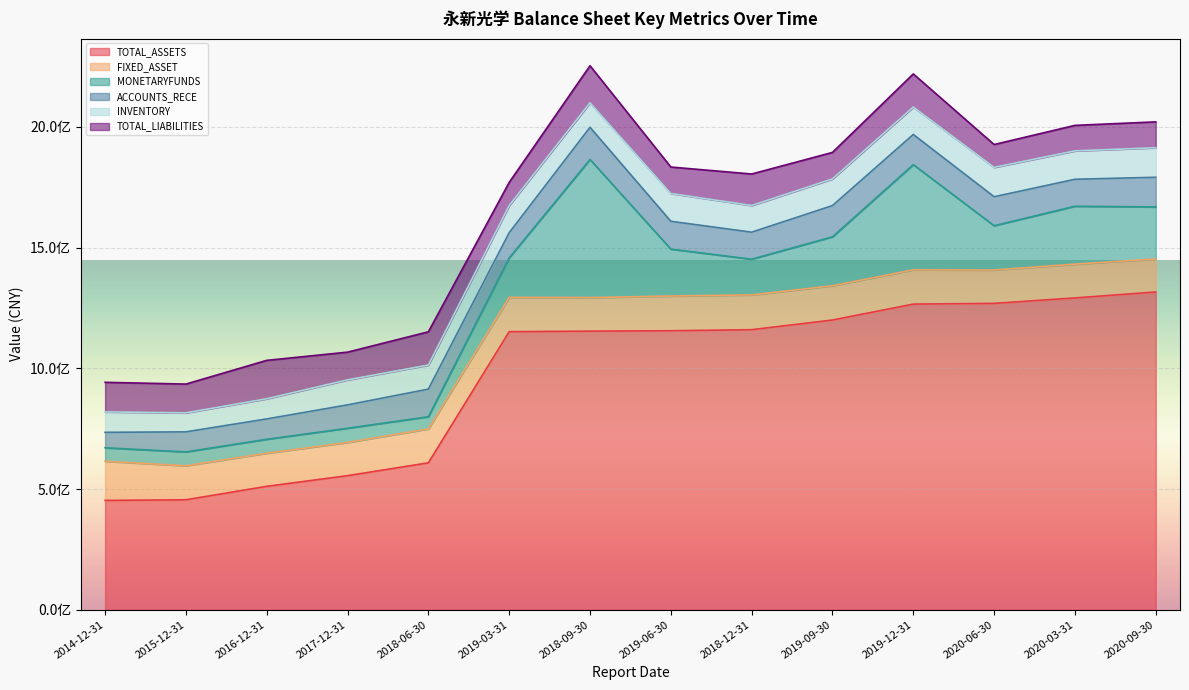

How many values in the INVENTORY series exceed 110421561?

7